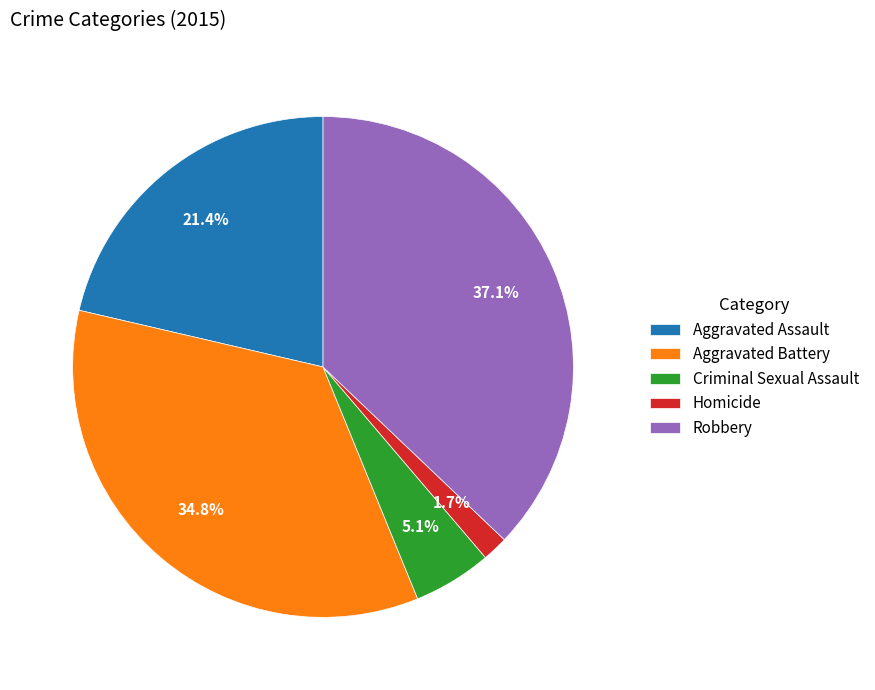

To the nearest percent, what is the difference between the Robbery and Homicide slice percentages?

35%